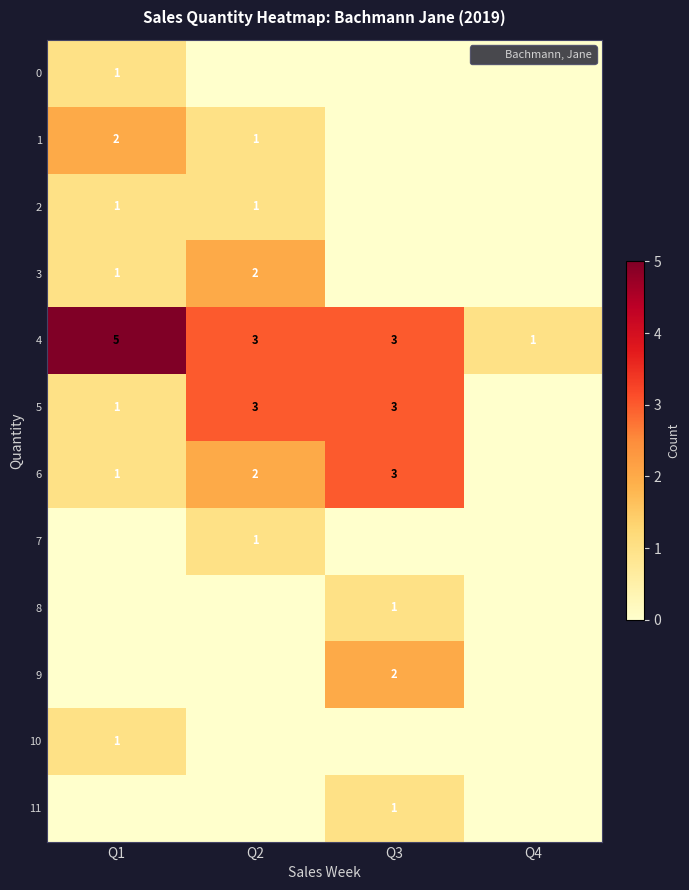

List the series in order of their peak value, highest first.

row_4, row_5, row_6, row_1, row_3, row_9, row_0, row_2, row_7, row_8, row_10, row_11